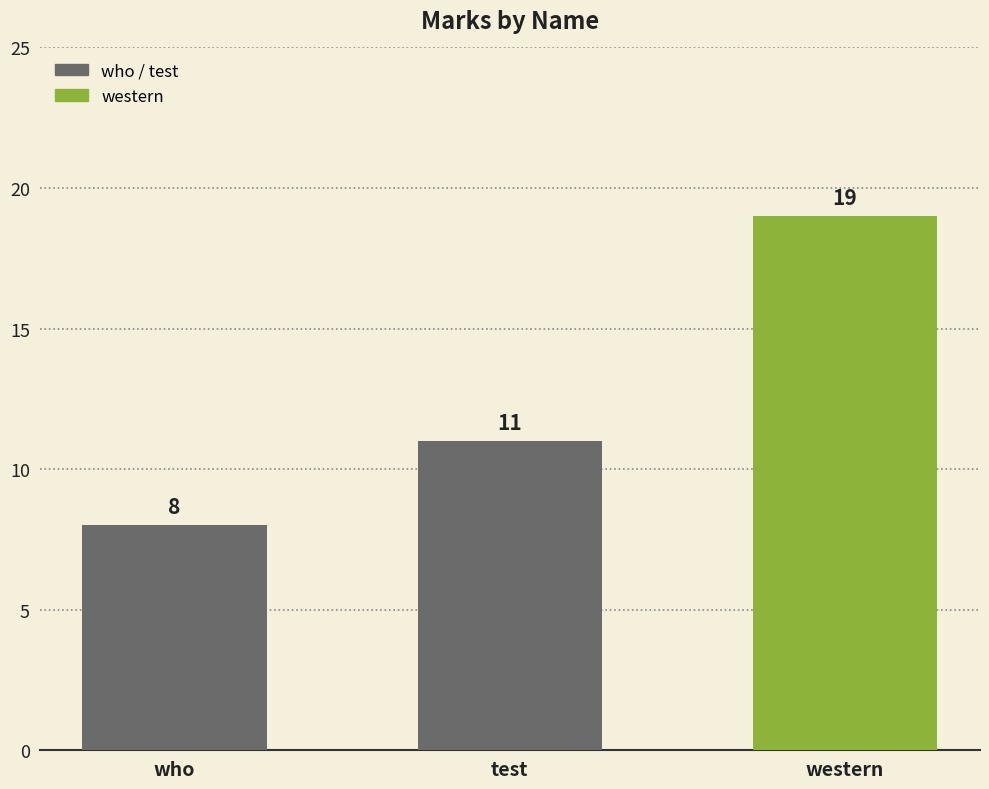

What is the average value?

13